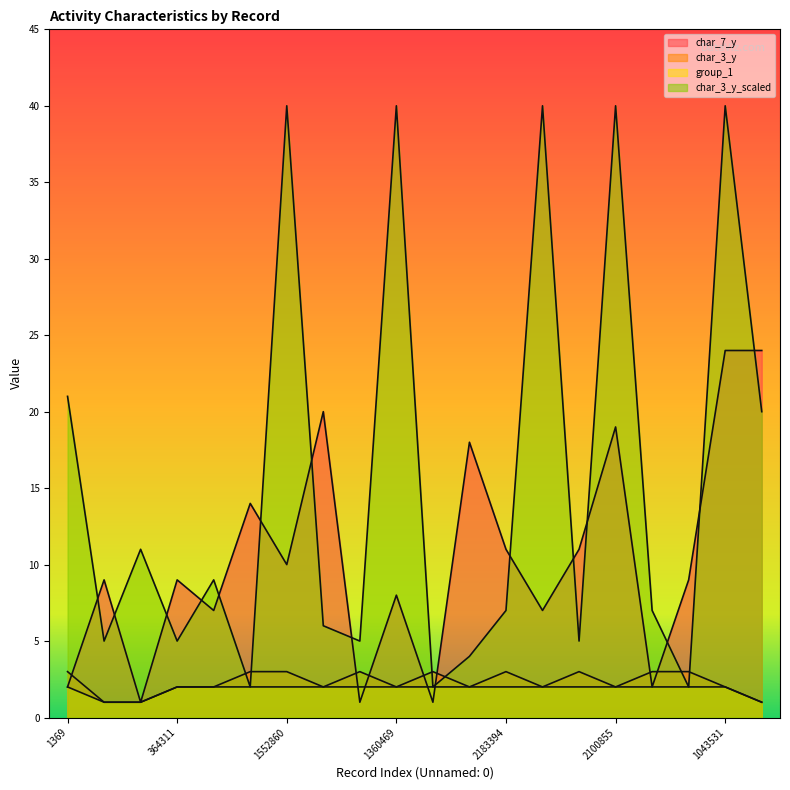

How many lines are shown in the chart?

4